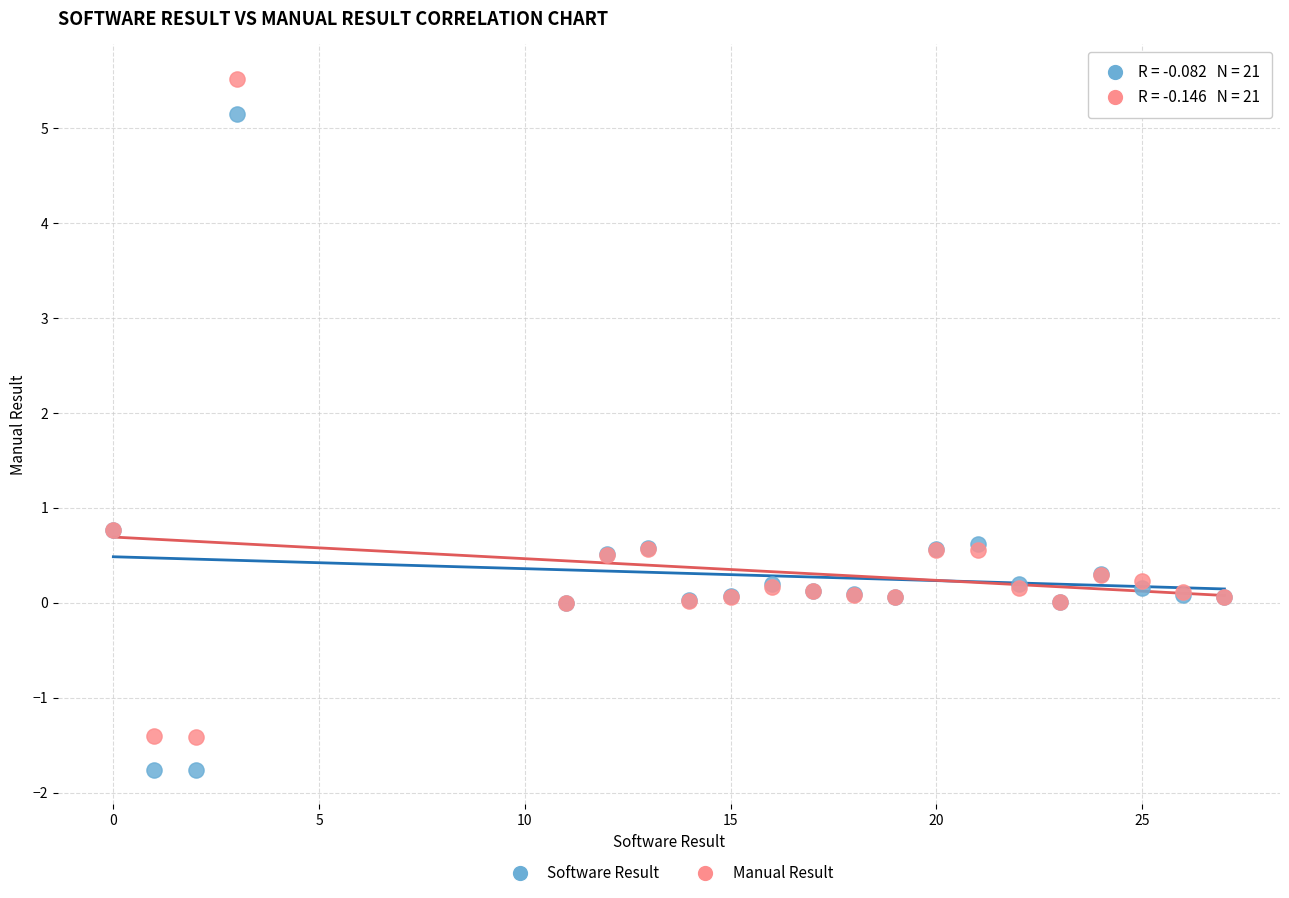

What are all the series names shown in the legend?

Software Result, Manual Result